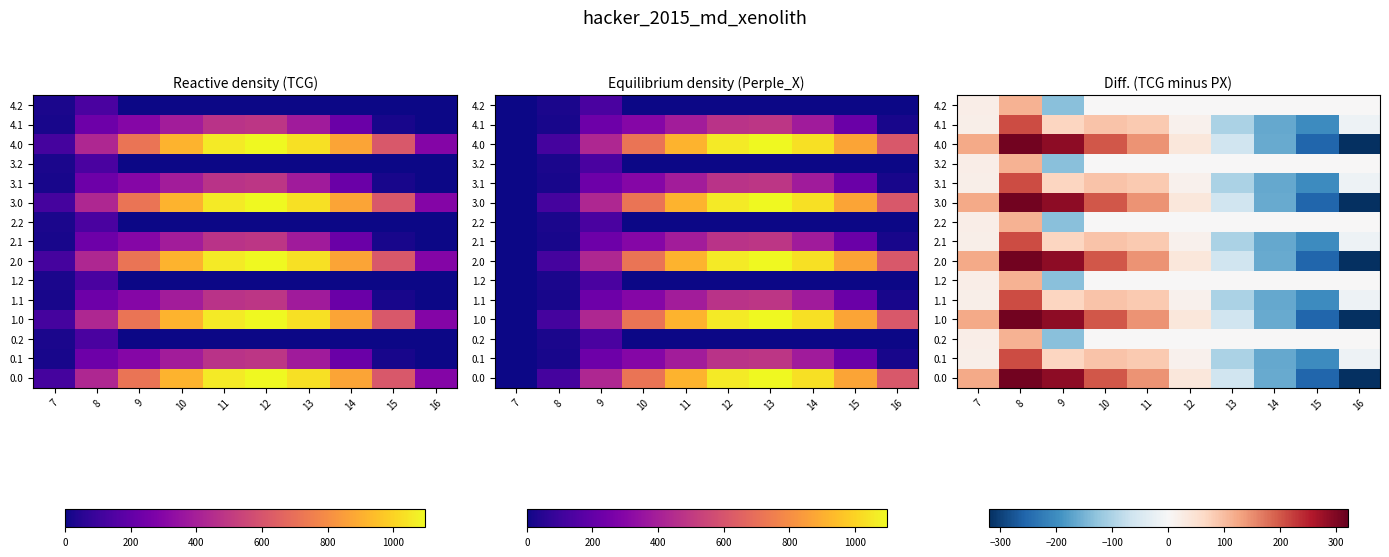

How many categories are shown in the chart?

10